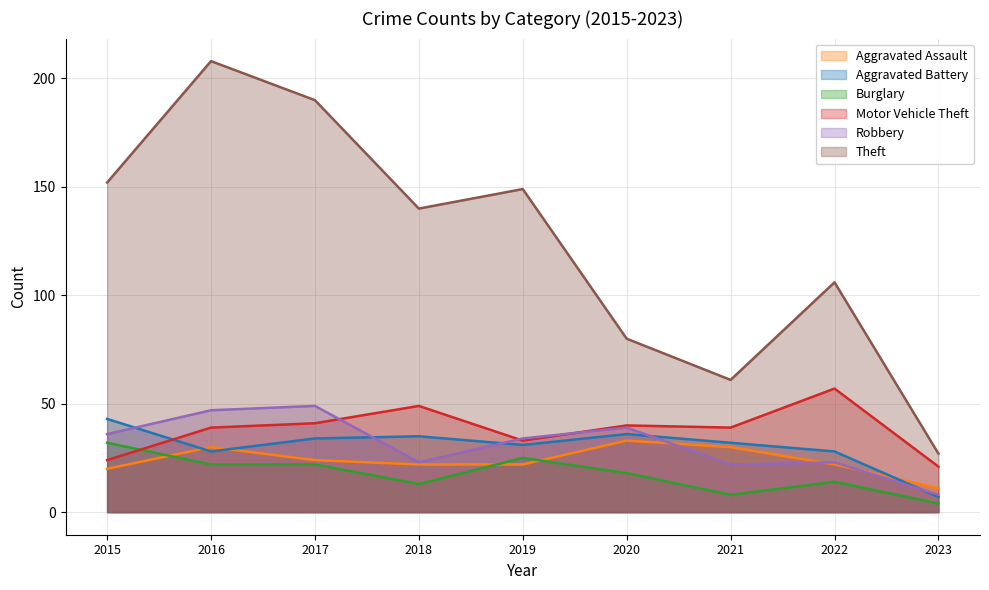

True or false: Theft and Aggravated Assault cross at least once.

False